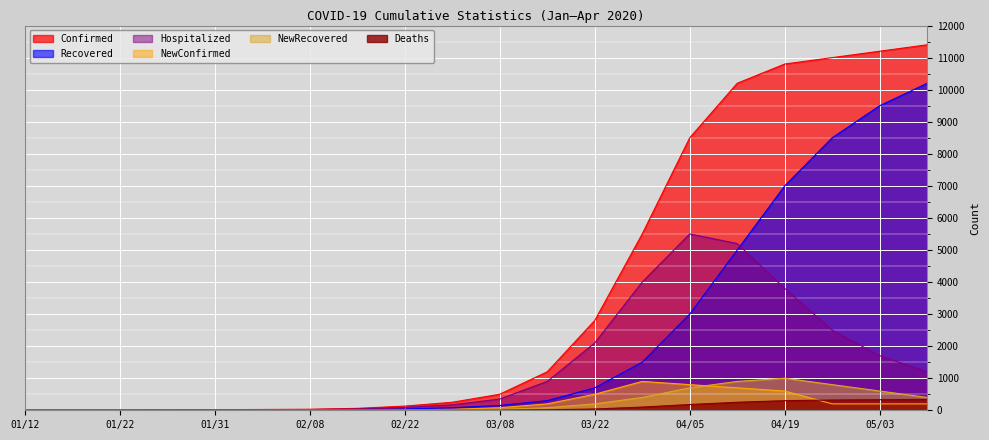

Between 01/22 and 02/08, which series saw the biggest shift?

Confirmed